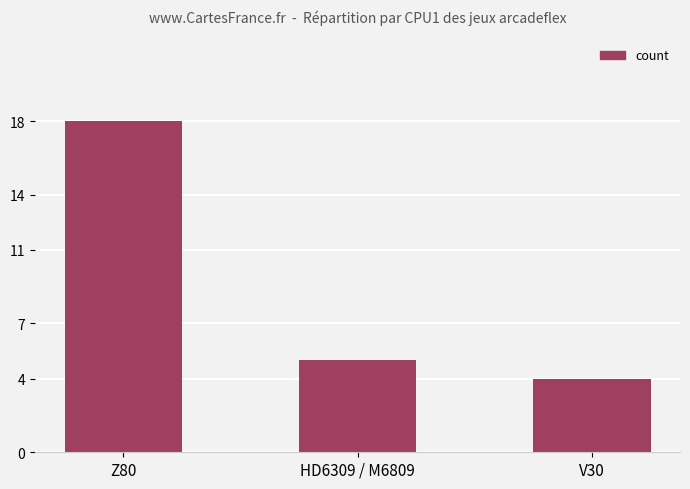

What is the value of the 1st bar from the left?

18